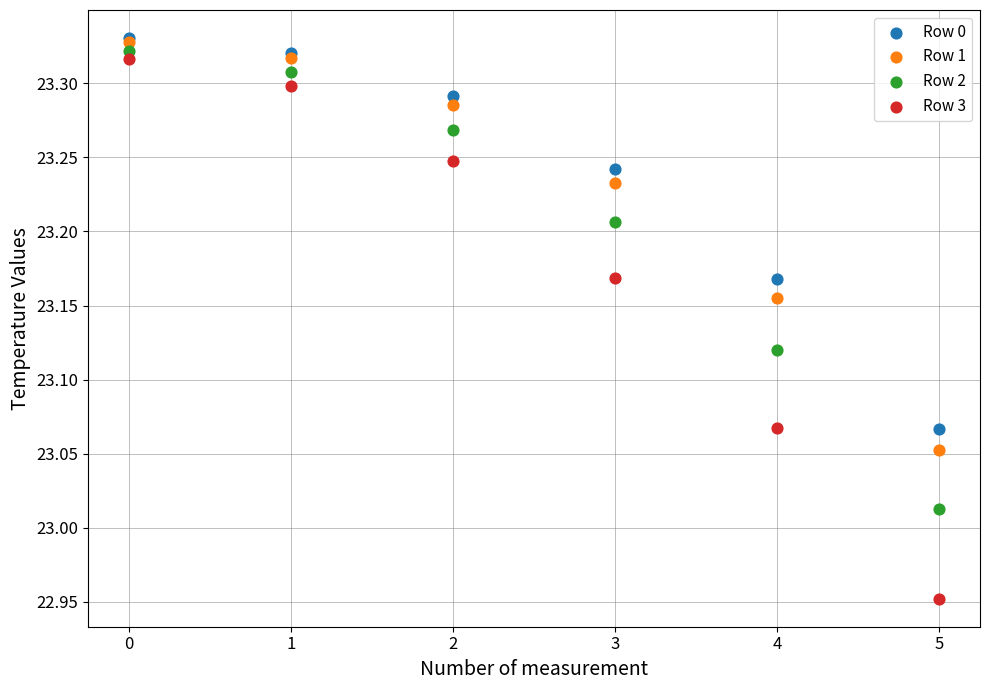

Which series has the largest Y range (max minus min)?

Row 3